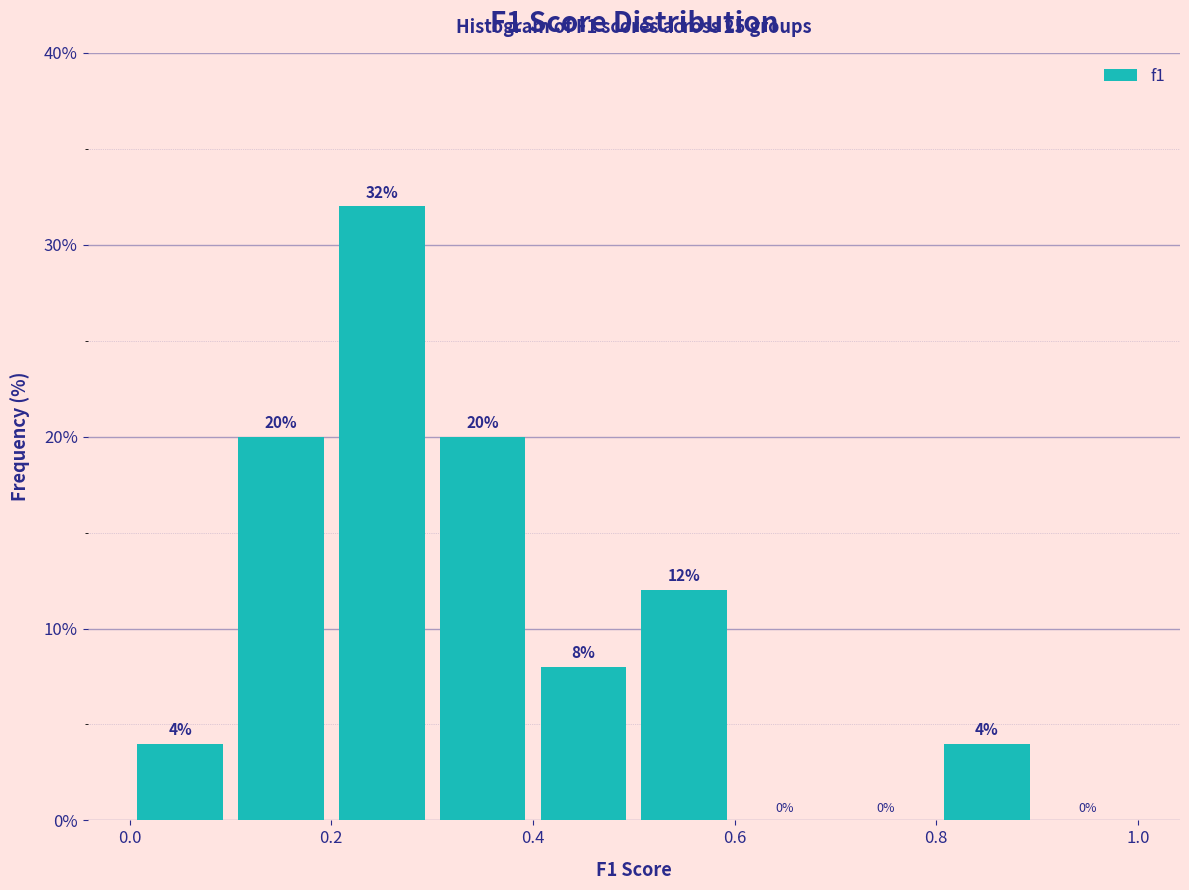

Reading left to right, transcribe this chart: for each bar, give the range it covers on the x-axis and its height.

0.0 to 0.1: 4
0.1 to 0.2: 20
0.2 to 0.3: 32
0.3 to 0.4: 20
0.4 to 0.5: 8
0.5 to 0.6: 12
0.6 to 0.7: 0
0.7 to 0.8: 0
0.8 to 0.9: 4
0.9 to 1.0: 0